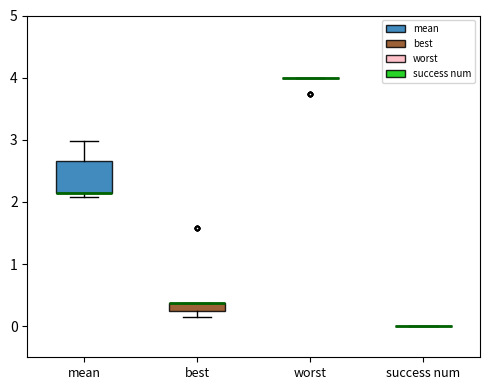

Which box is the tallest, from its lower edge to its upper edge?

mean